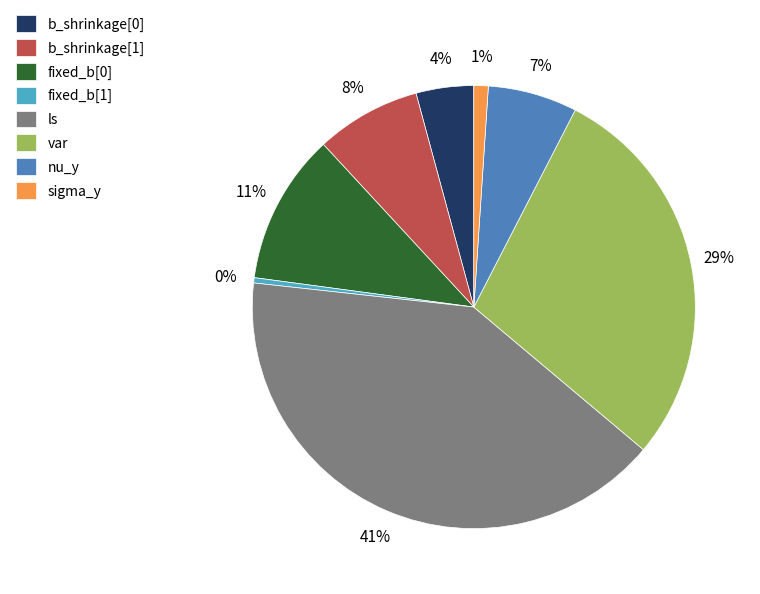

How many slices are in this pie chart?

8